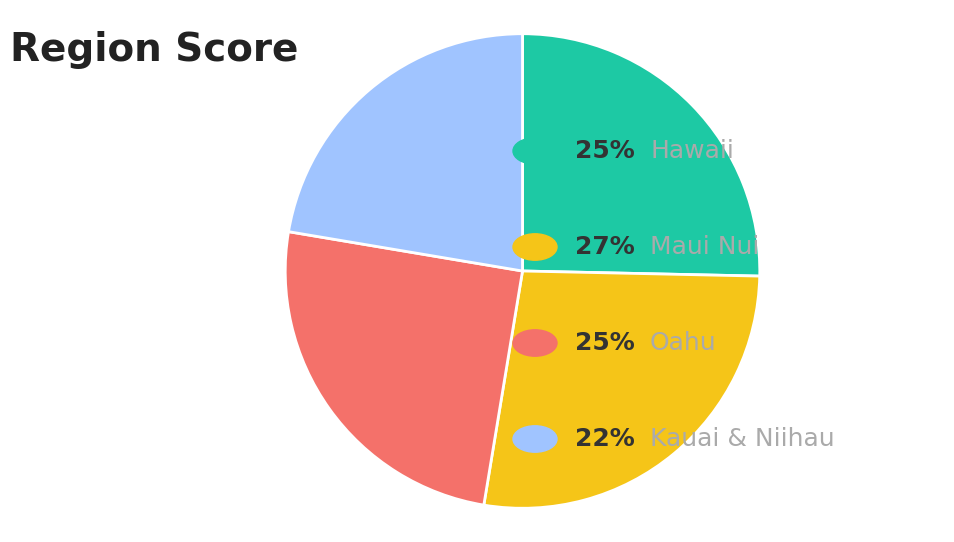

Count the number of slices in the pie.

4